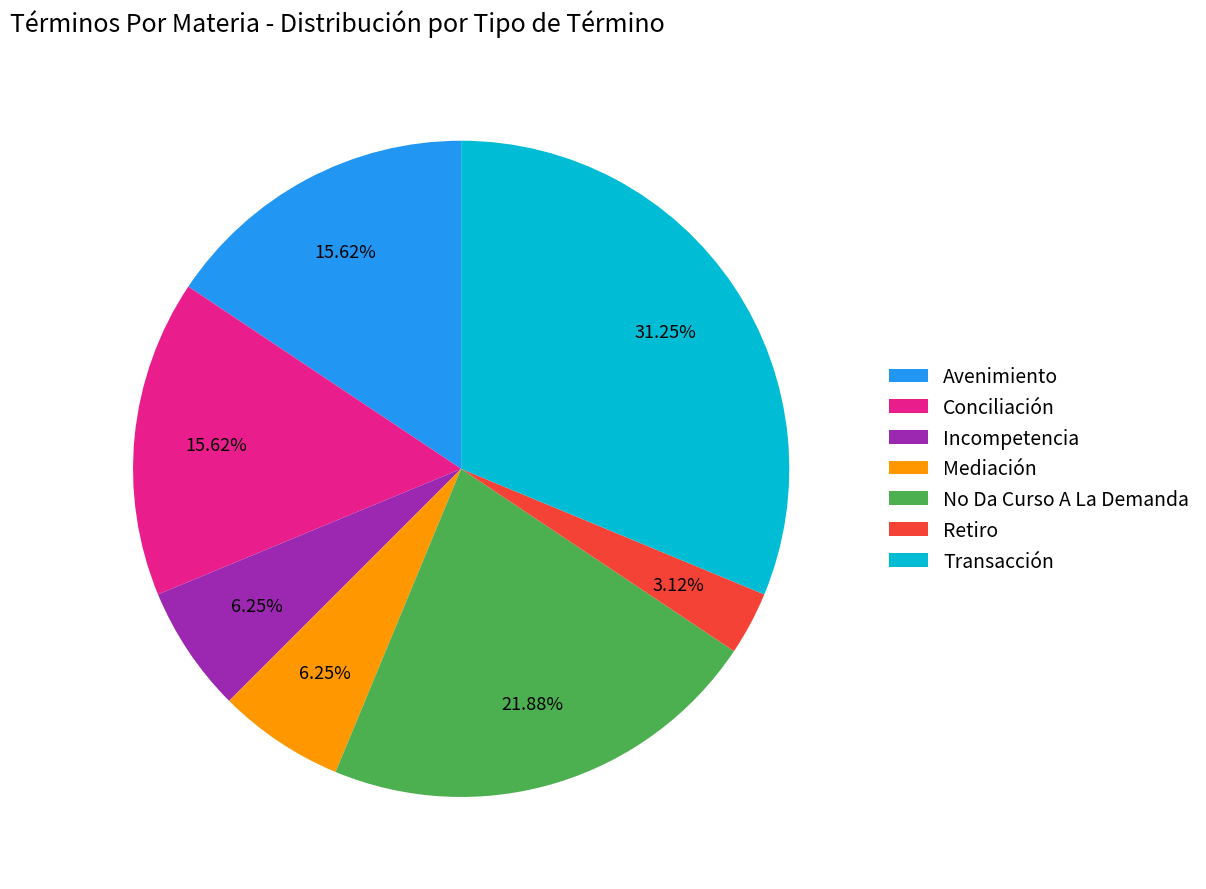

What percentage is NOT represented by Avenimiento?

84.4%